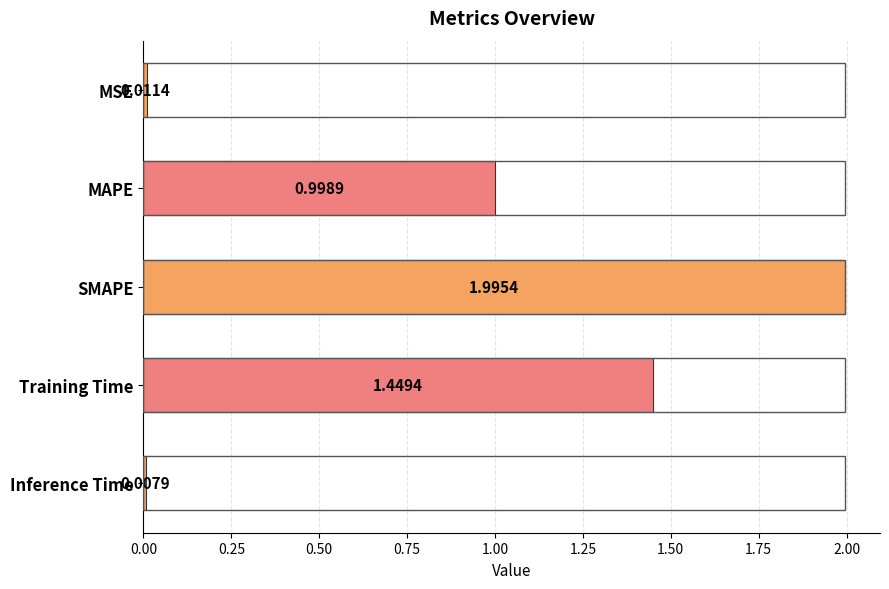

Which category has the lowest value across all series?

Inference Time